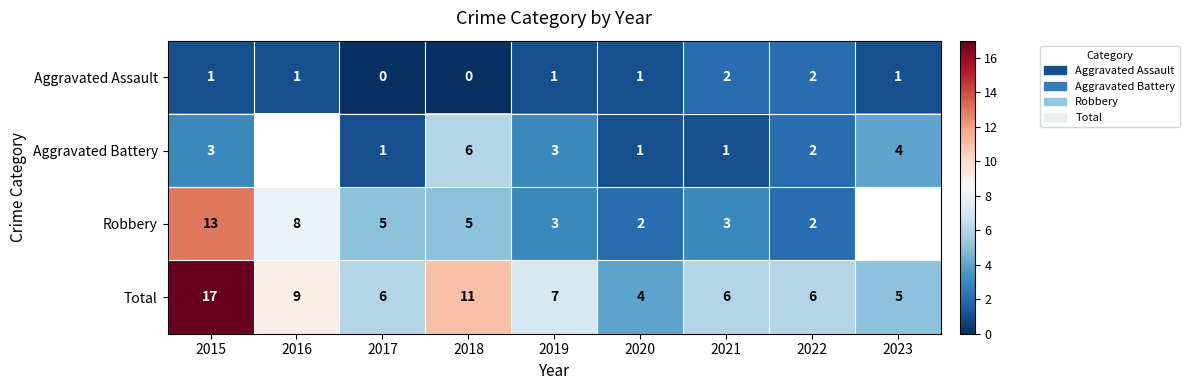

At which label does Total first exceed 6?

2015